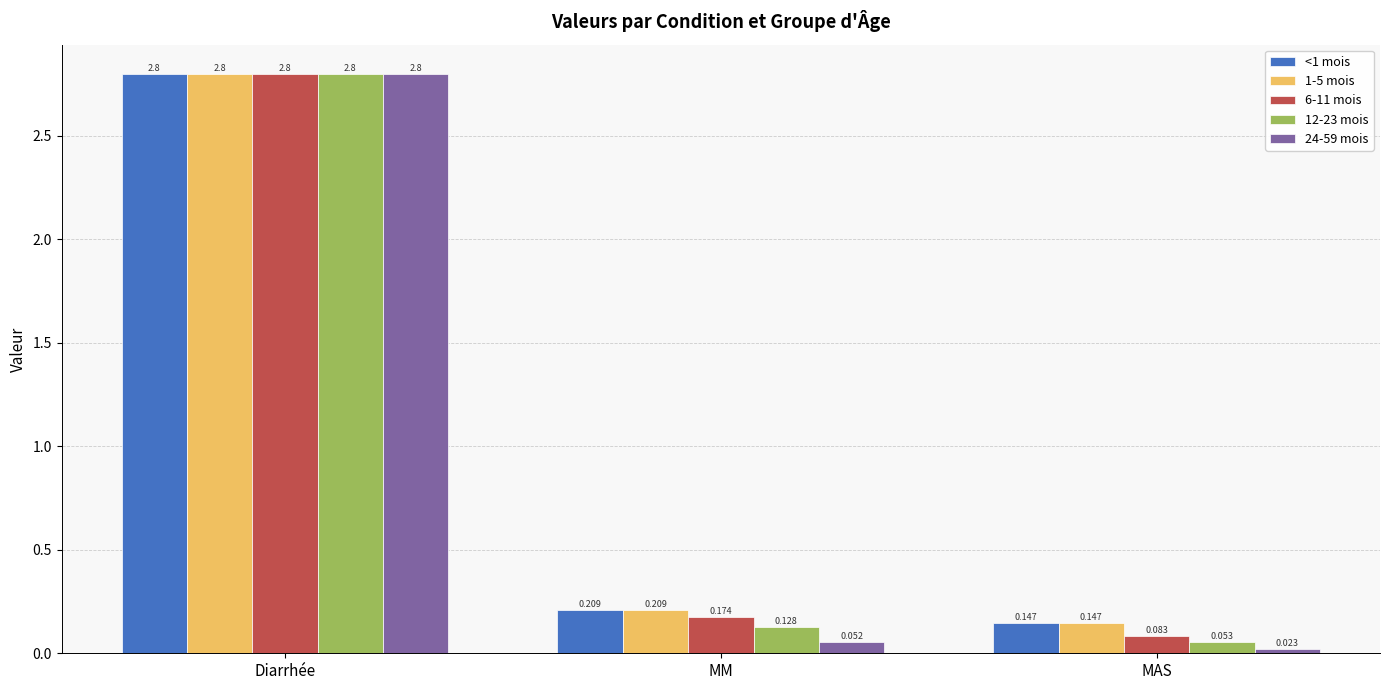

What is the difference between the maximum and second lowest values in the 1-5 mois series?

2.6